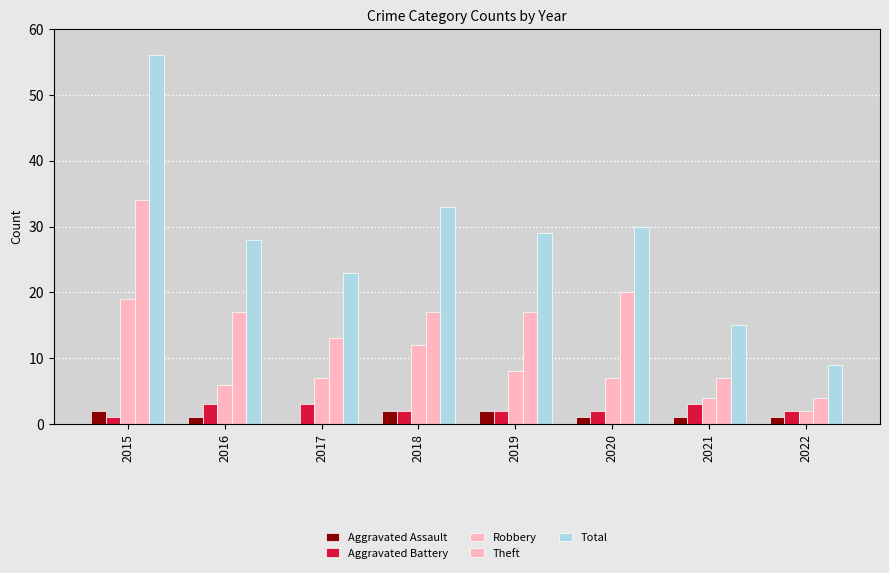

Reading left to right, extract all data points from this chart.

Aggravated Assault: 2015=2	2016=1	2017=0	2018=2	2019=2	2020=1	2021=1	2022=1
Aggravated Battery: 2015=1	2016=3	2017=3	2018=2	2019=2	2020=2	2021=3	2022=2
Robbery: 2015=19	2016=6	2017=7	2018=12	2019=8	2020=7	2021=4	2022=2
Theft: 2015=34	2016=17	2017=13	2018=17	2019=17	2020=20	2021=7	2022=4
Total: 2015=56	2016=28	2017=23	2018=33	2019=29	2020=30	2021=15	2022=9